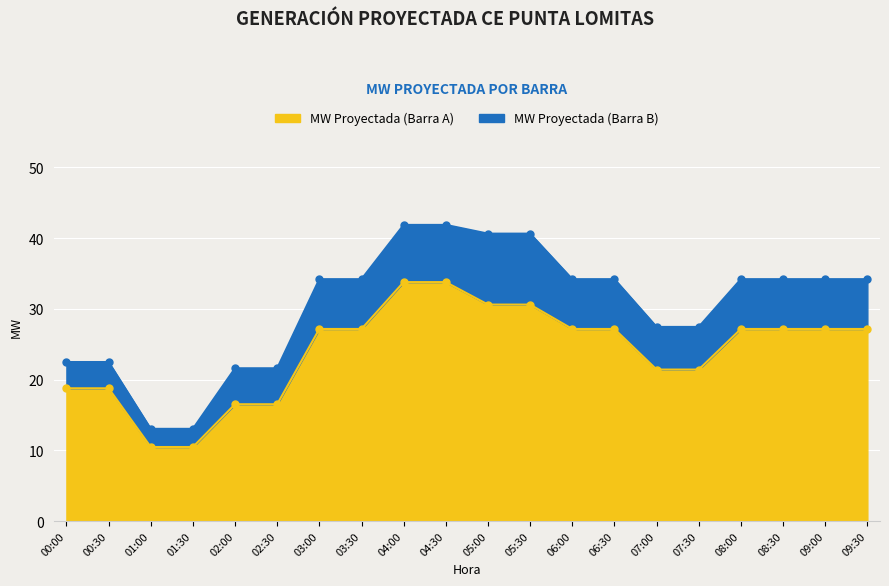

What is the difference between the highest and lowest values at 09:00?

7.0